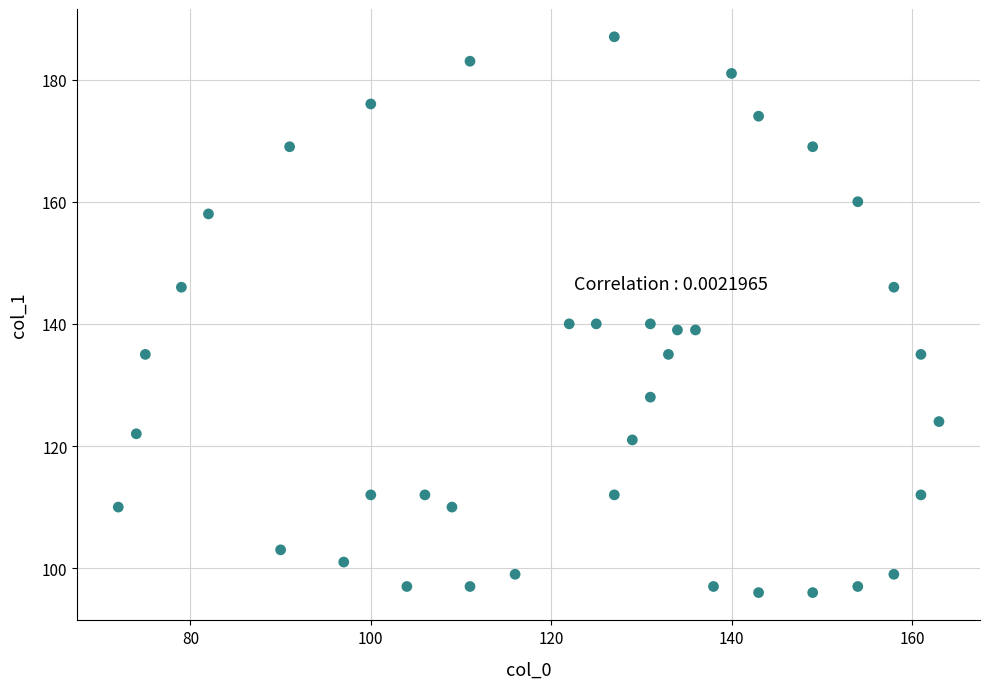

What is the range of Y values (max minus min)?

91